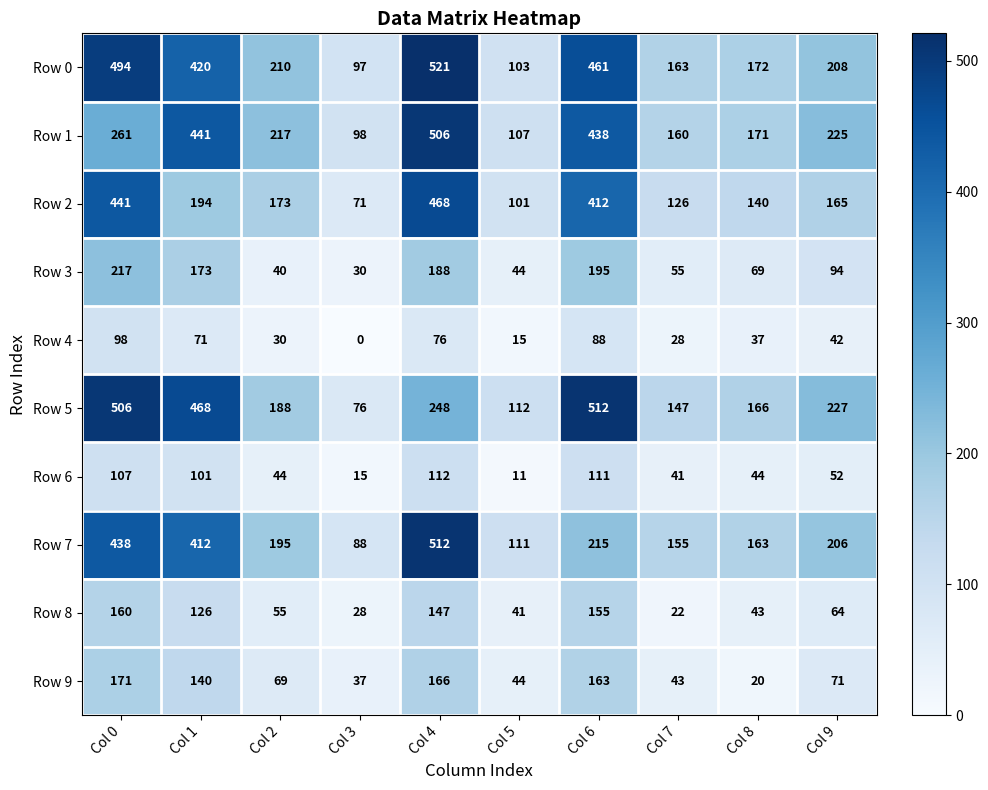

What is the spread (max minus min) of values at Col 2?

187